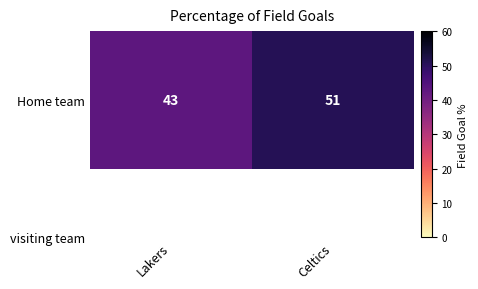

Reading left to right, extract all data points from this chart.

Lakers=43	Celtics=51